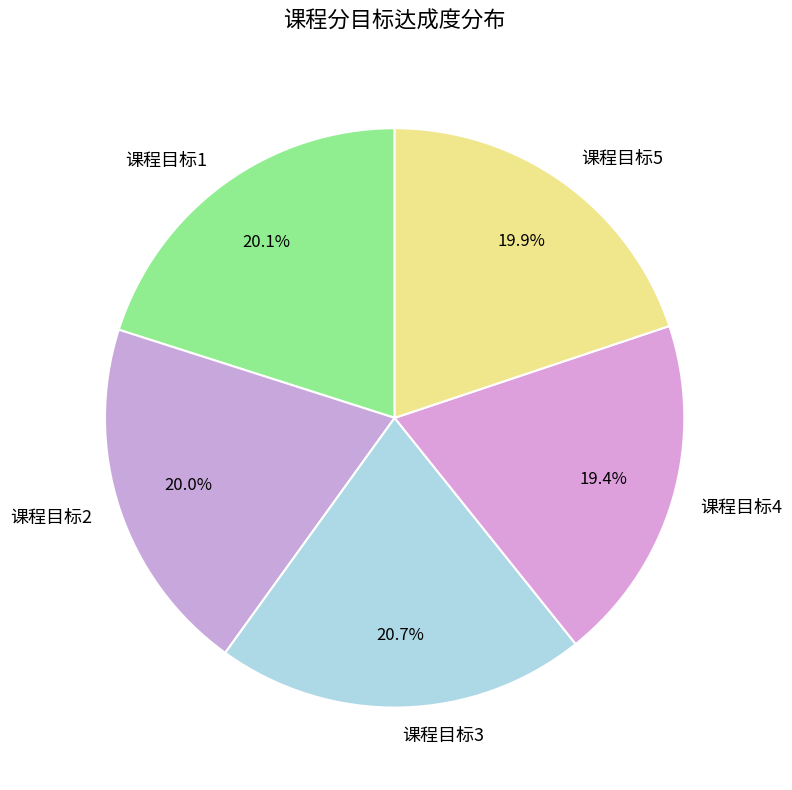

What is the ratio of the value at 课程目标5 to the value at 课程目标2?

1.0